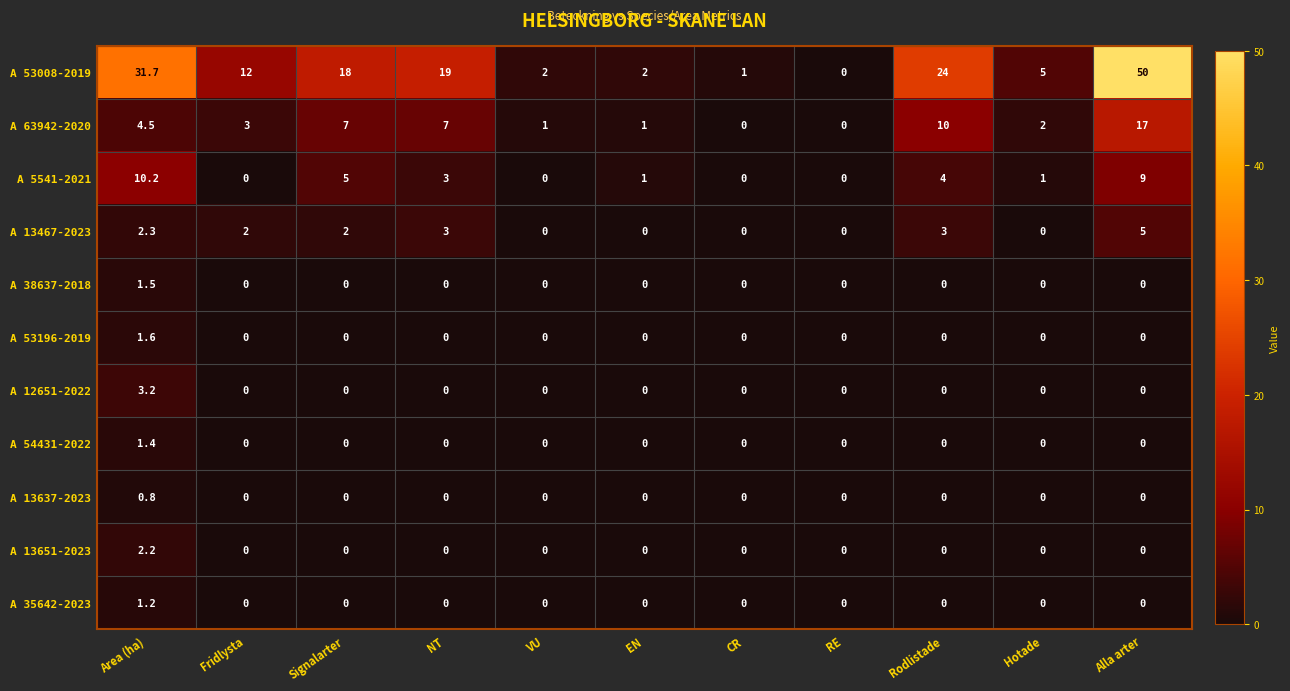

Which series has the largest total across all categories?

A 53008-2019